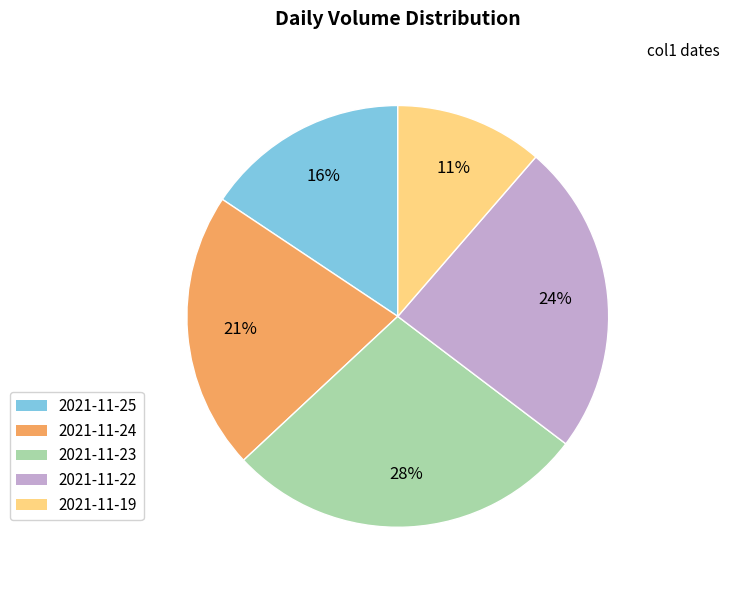

To the nearest percent, what is the average slice percentage?

20%